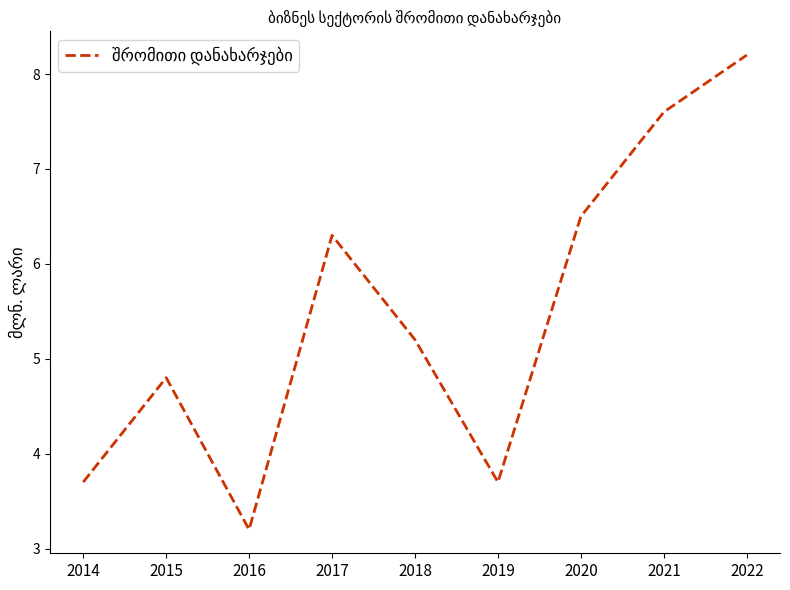

Where is the first local maximum?

2015